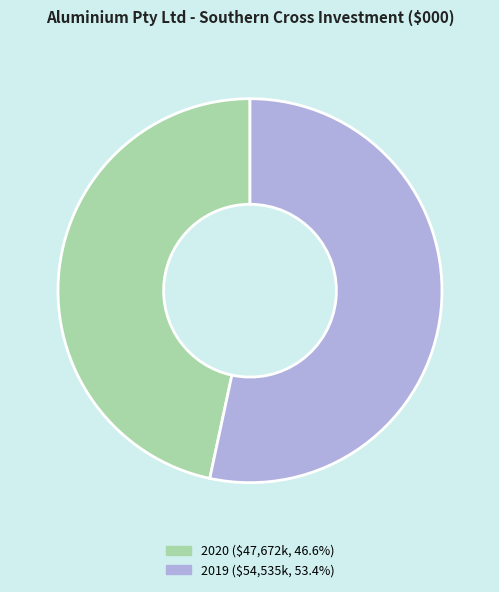

True or false: 2019 accounts for 45% of the total.

False